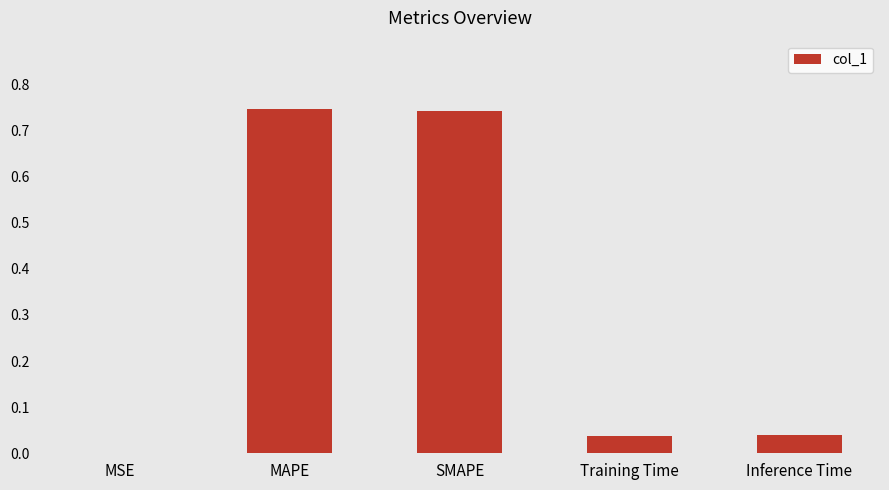

Between Inference Time and SMAPE, which is larger?

SMAPE